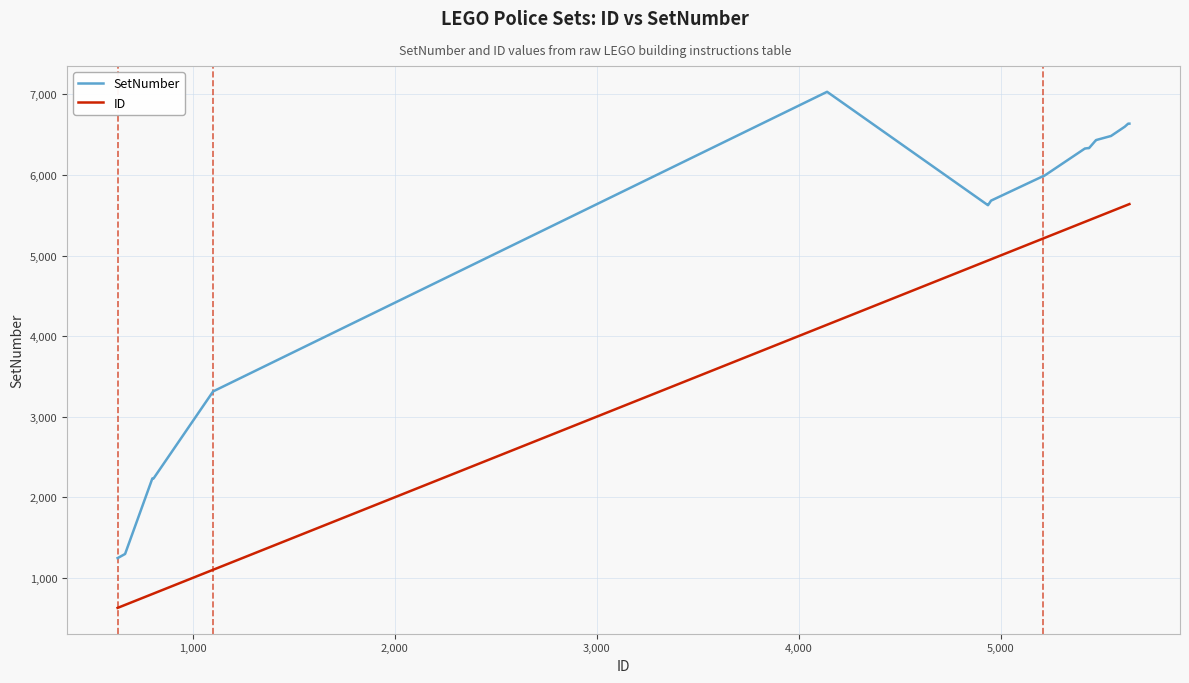

Rank the series by their average value, from highest to lowest.

SetNumber, ID